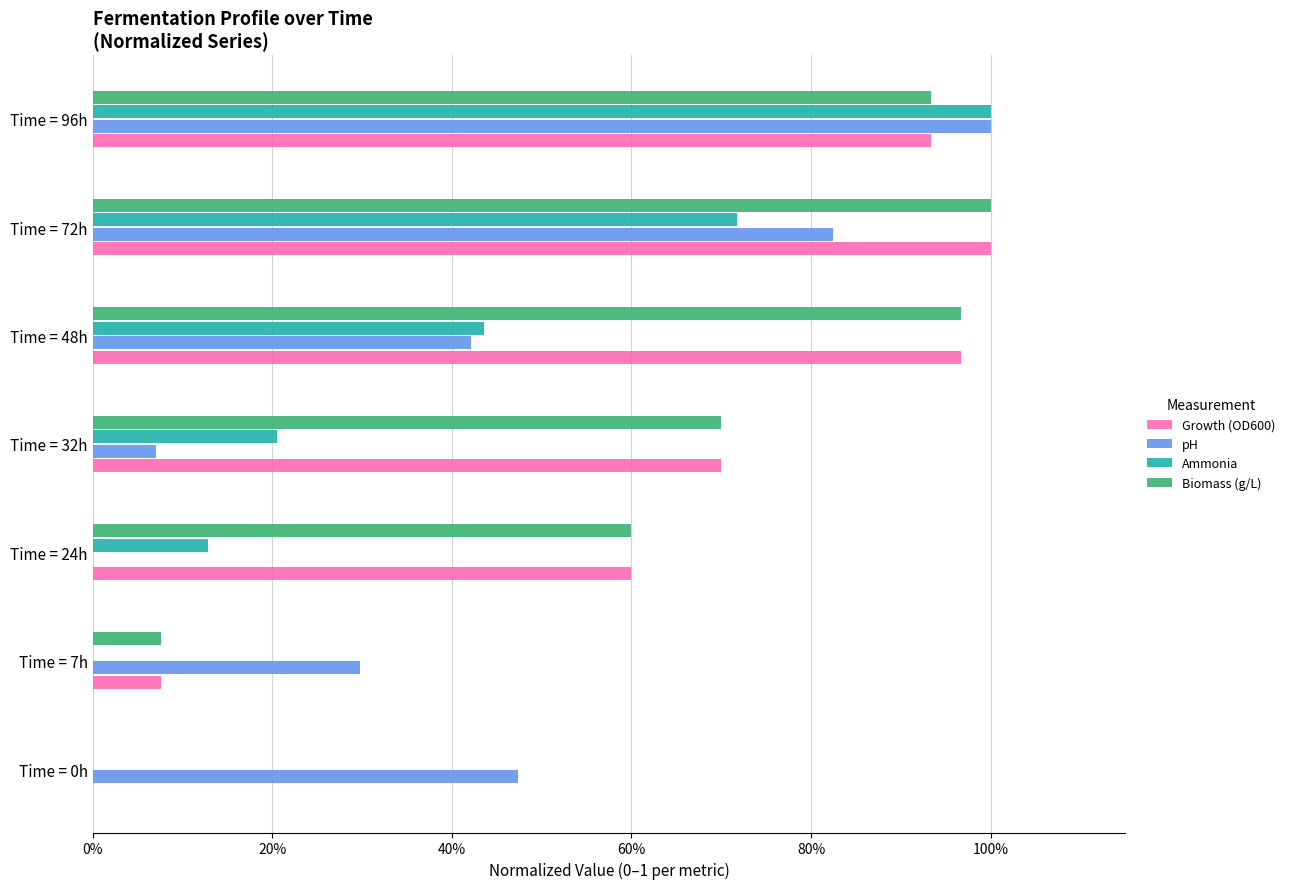

What position from the left is Time = 72h?

6